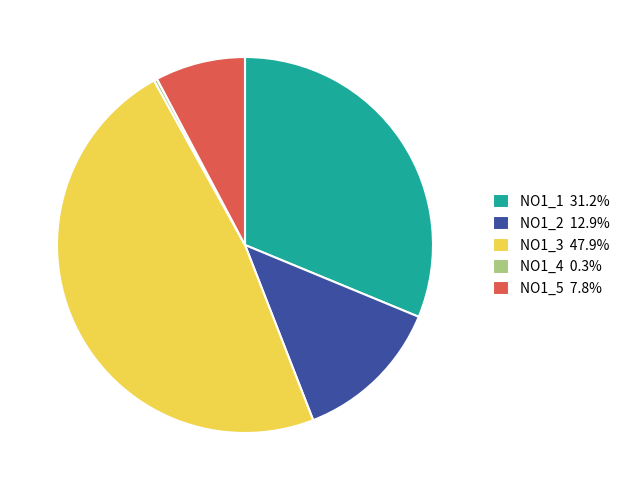

Does any single category account for the majority?

No